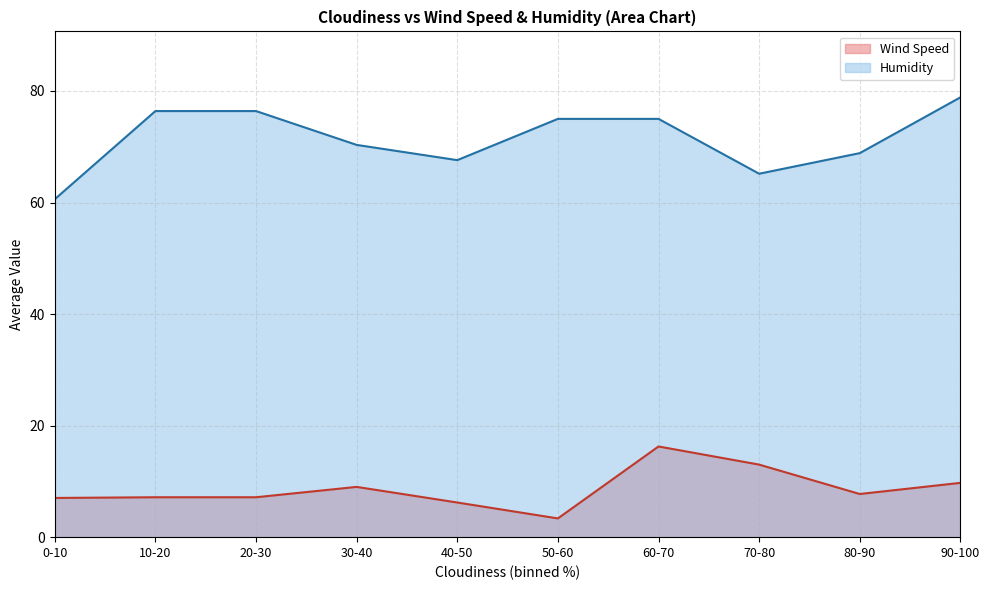

Rank the series at 90-100 from lowest to highest value.

Wind Speed, Humidity